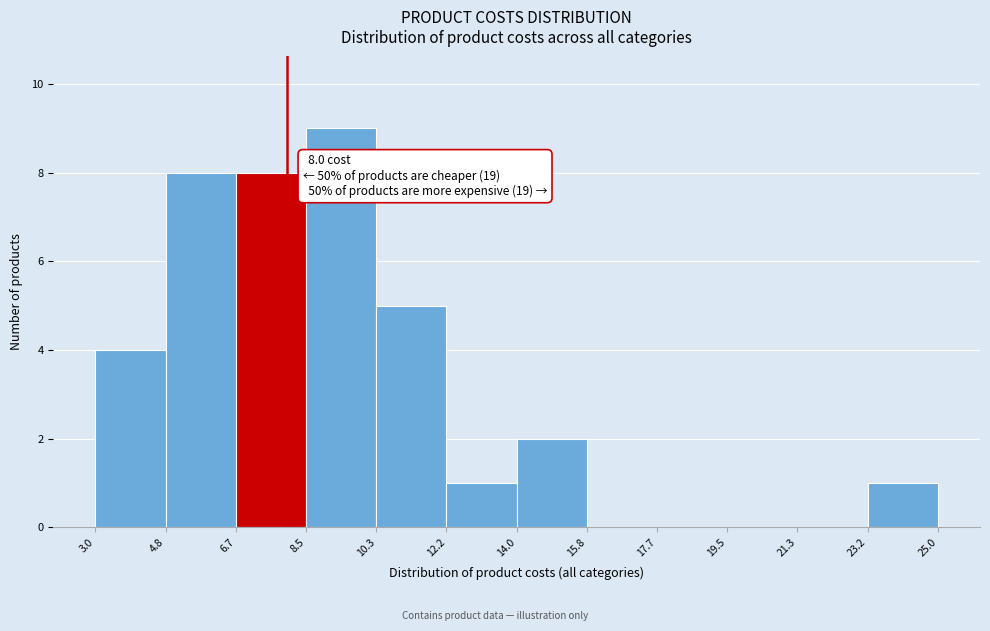

Over which range of the x-axis is the bar tallest?

8.5 to 10.3